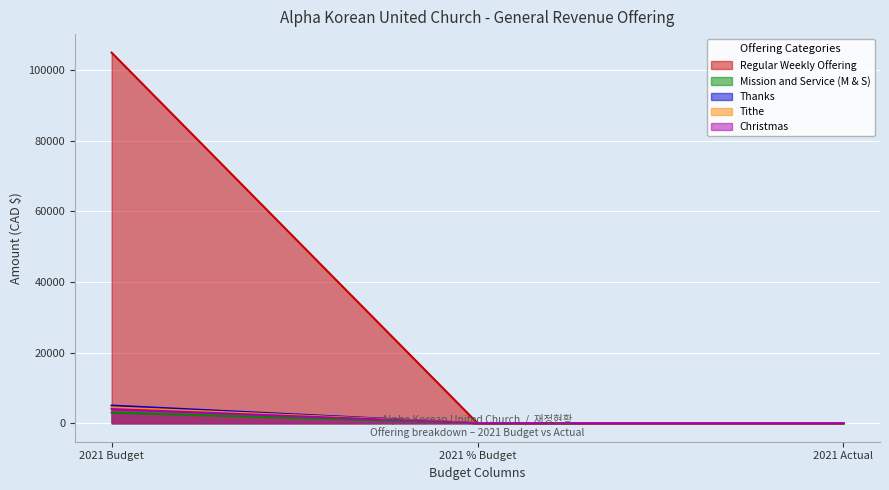

Which label corresponds to the smallest value in the chart?

2021 % Budget